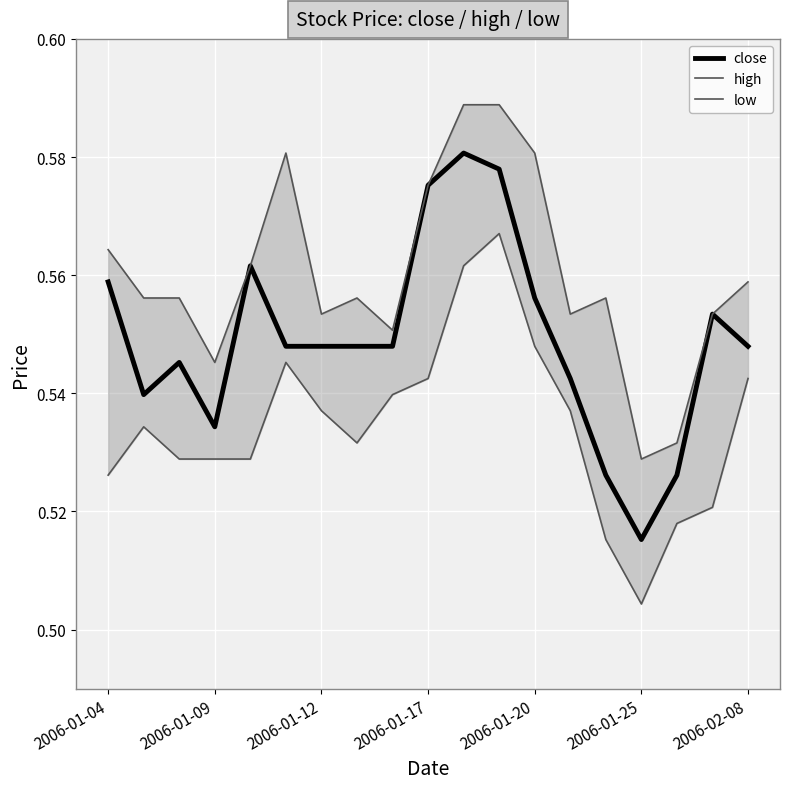

Is this an area chart (filled region under the line)?

No